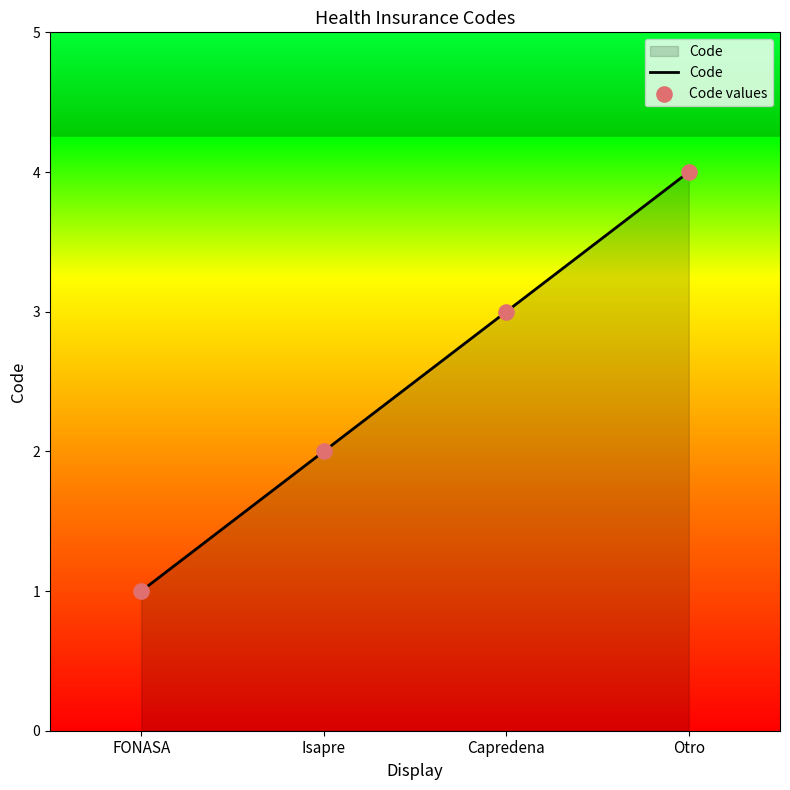

Between FONASA and Otro, which is larger?

Otro